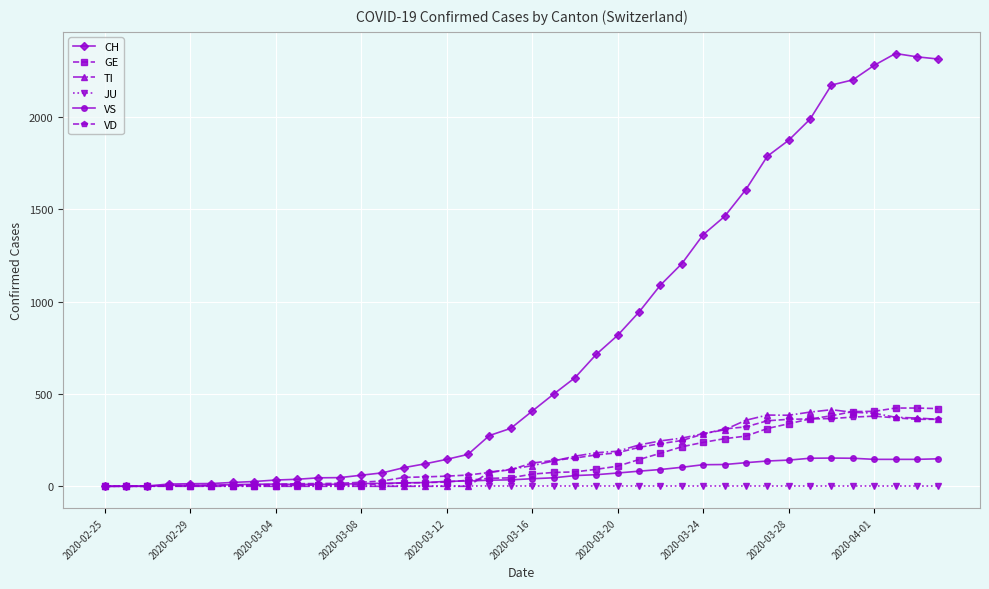

What is the maximum value shown in the chart?

2345